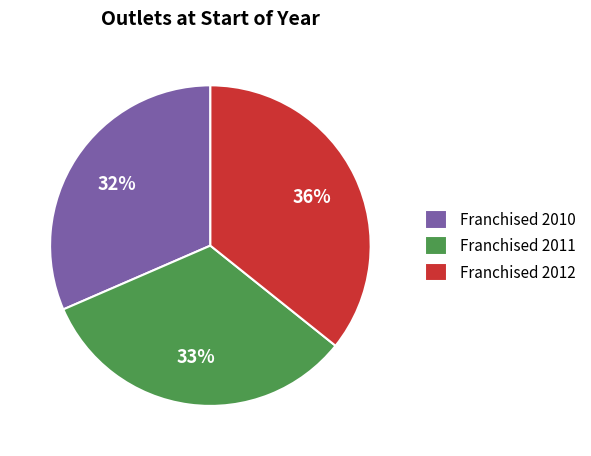

Rank the categories by value from highest to lowest.

Franchised 2012, Franchised 2011, Franchised 2010